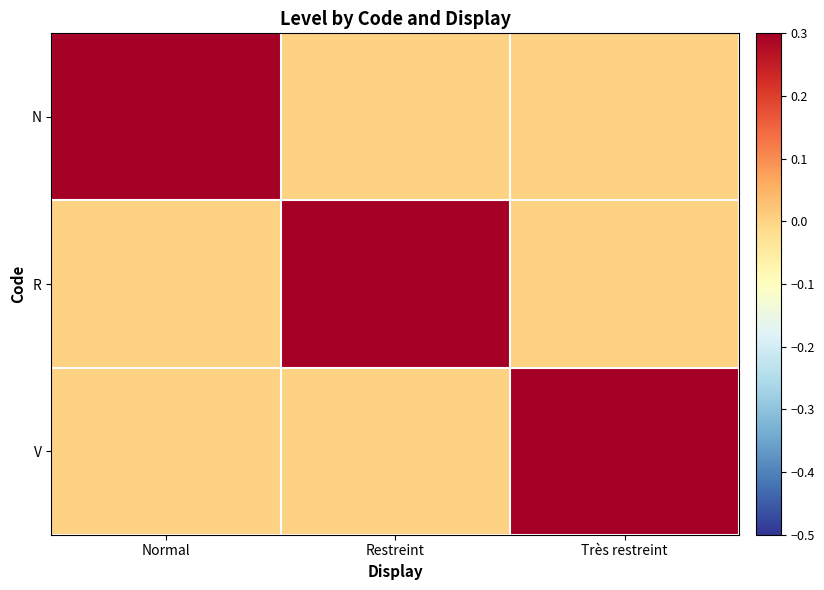

What is the total value across all series at Très restreint?

1